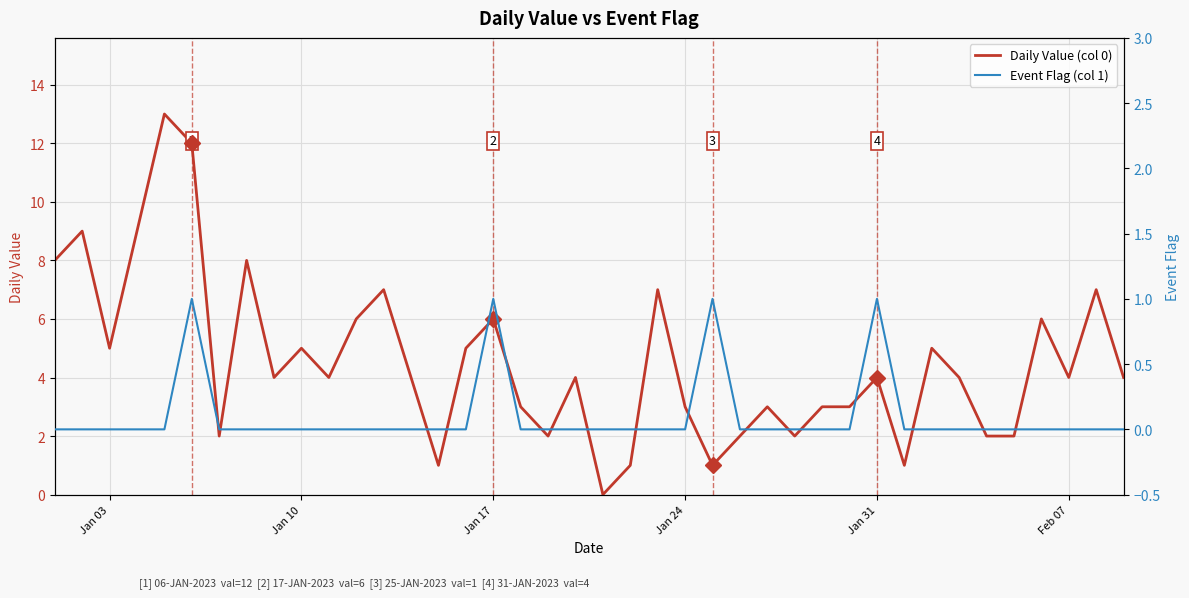

Count the number of categories in the chart.

40